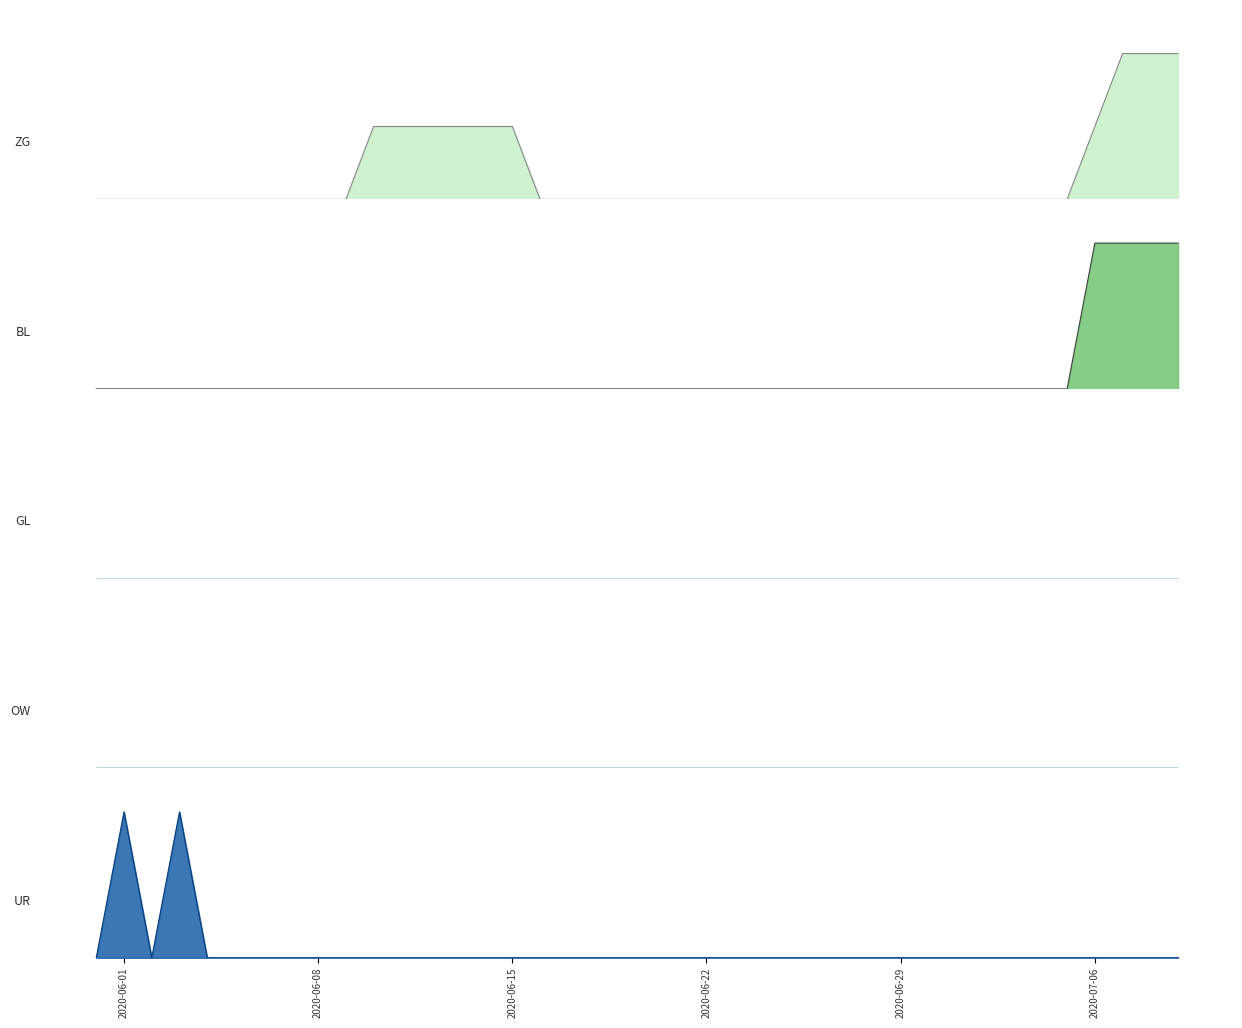

How many lines are shown in the chart?

3